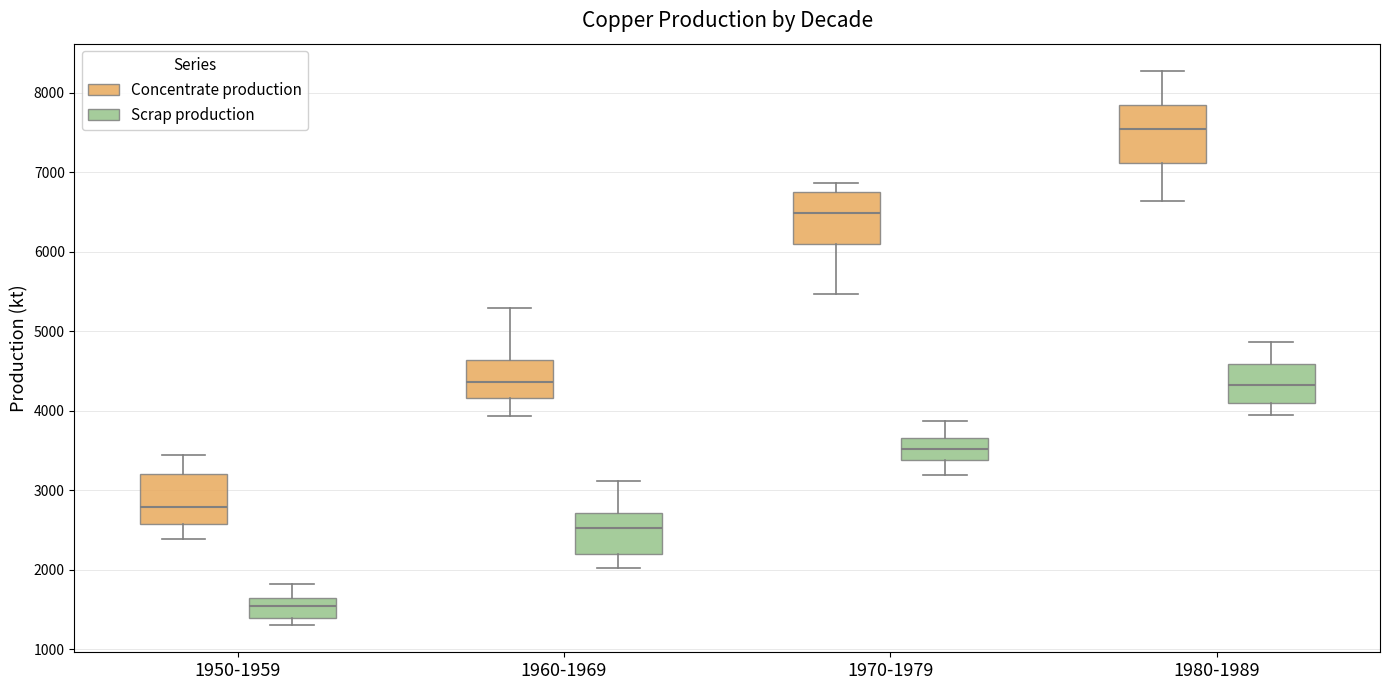

Where does the median line of the box for 1970-1979 (Scrap production) sit on the y-axis? The values are not printed on the chart, so give them approximately, as read against the axis.

3500